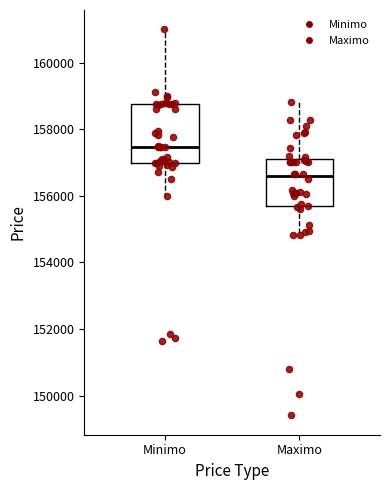

Reading left to right, read every box against the y-axis: the position of its median line, the range the box covers, and the ends of its whiskers. The values are not printed on the chart, so give them approximately, as read against the axis.

Minimo: median 157400, box 157000 to 158800, whiskers 156000 to 161000
Maximo: median 156600, box 155600 to 157200, whiskers 154800 to 158800